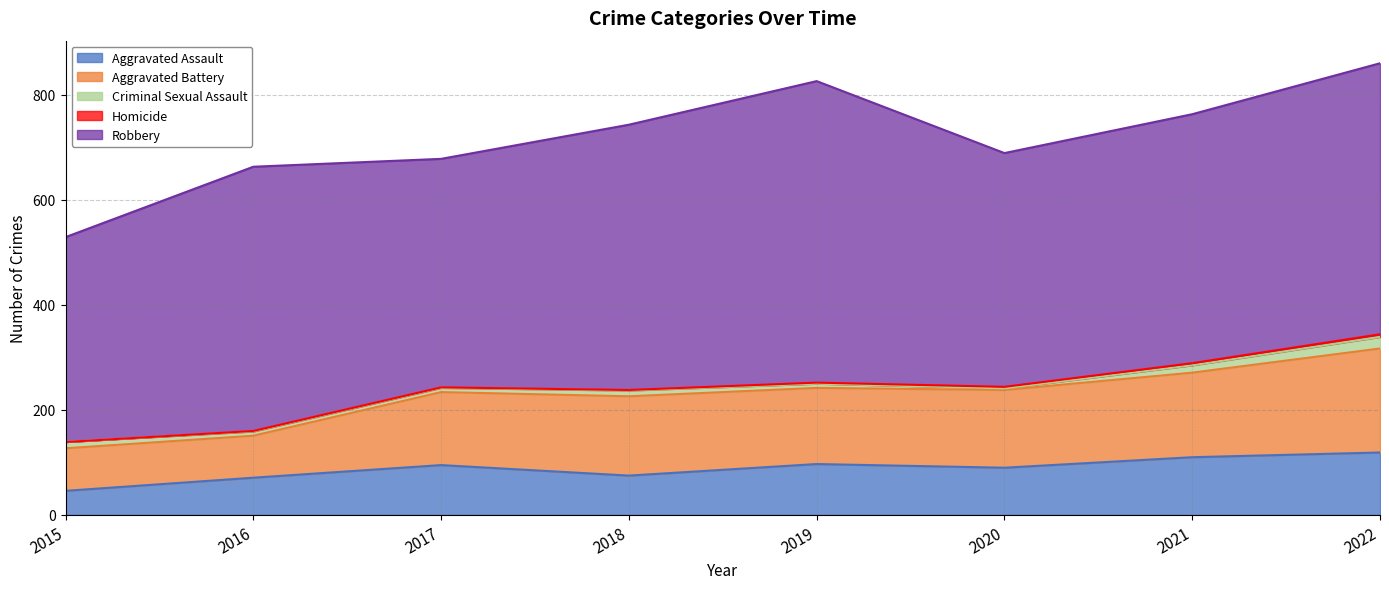

How many lines are shown in the chart?

5